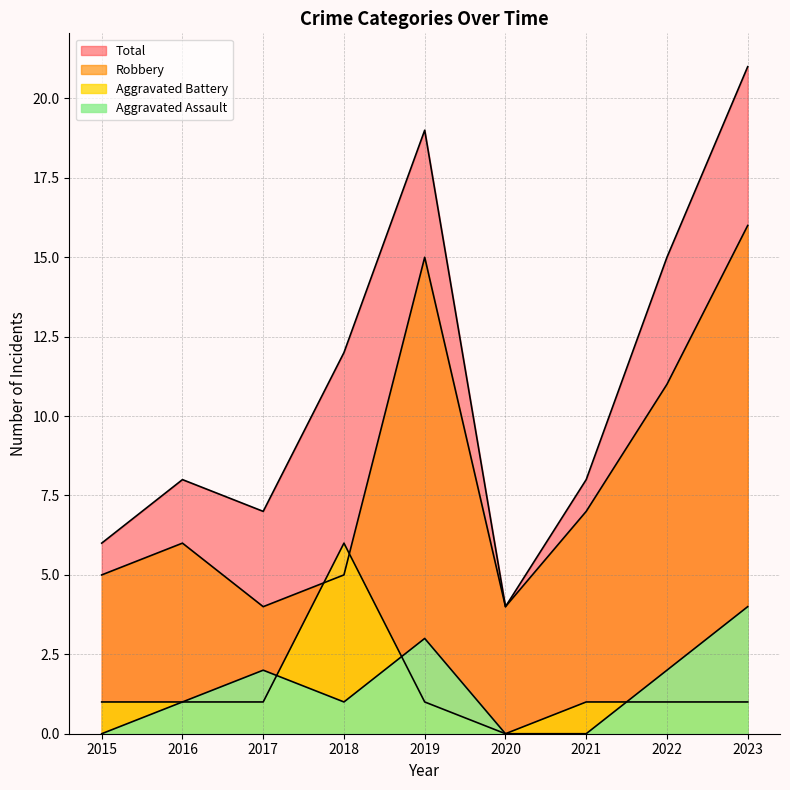

Where is Aggravated Battery nearest to the value 3?

2015